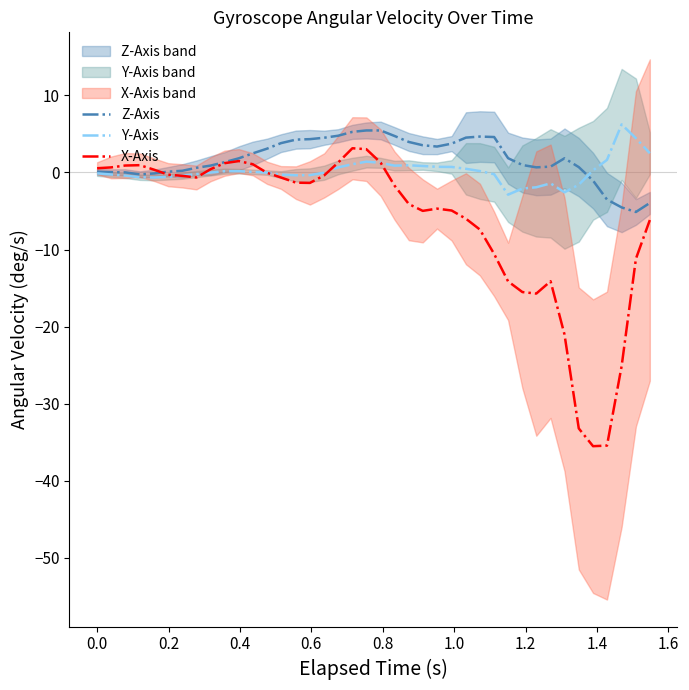

What is the value of the Z-Axis point at the 5th from the left?

-0.1